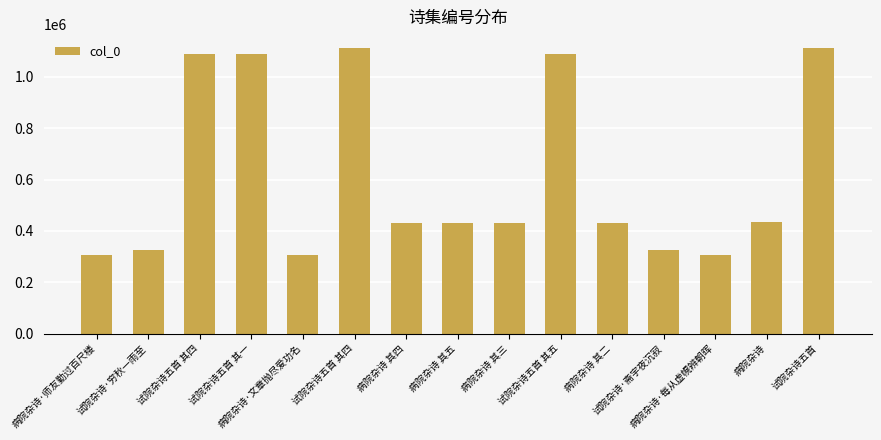

The chart shows a value of 740413 at 试院杂诗五首 其五. True or false?

False